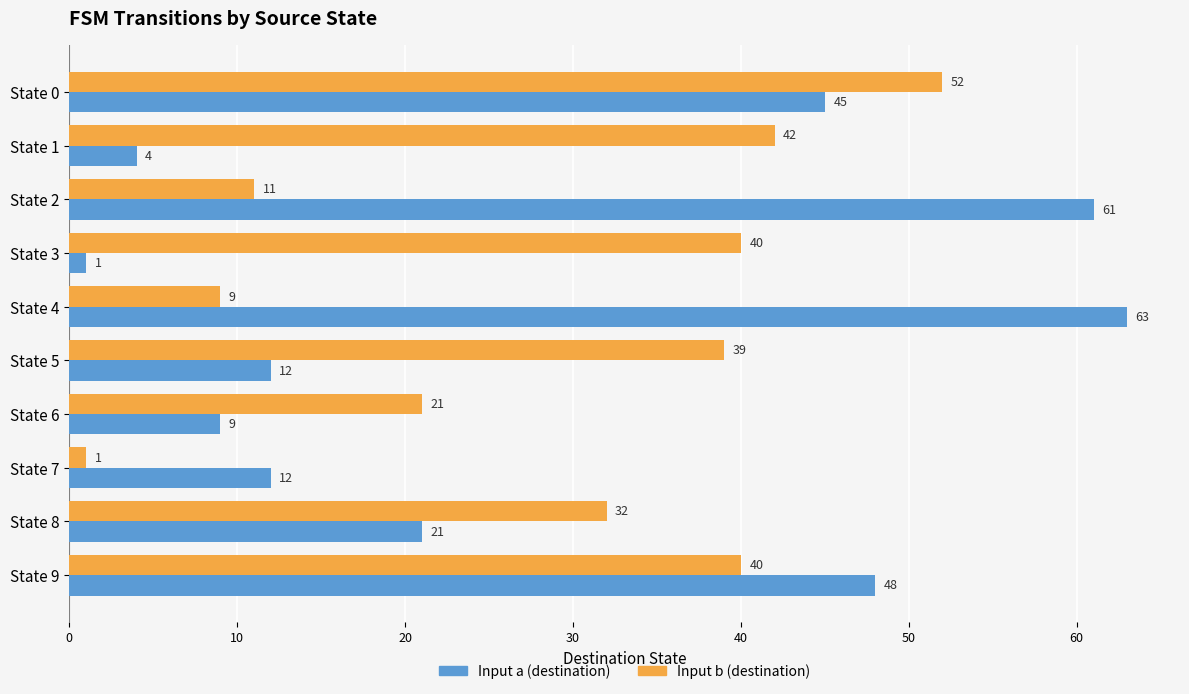

Which series has the widest spread of values?

Input a (destination)